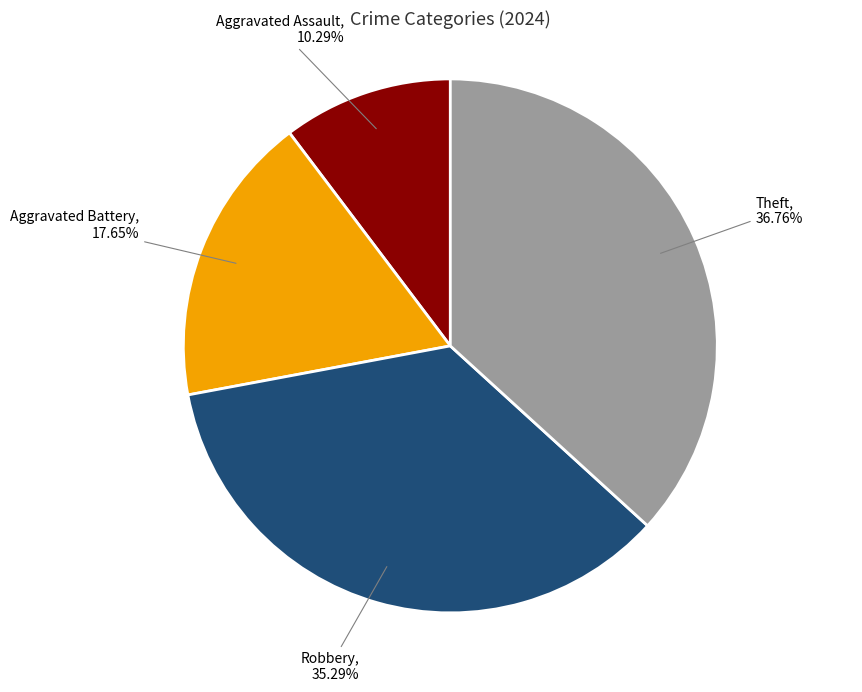

Rank the categories by value from lowest to highest.

Aggravated Assault, Aggravated Battery, Robbery, Theft